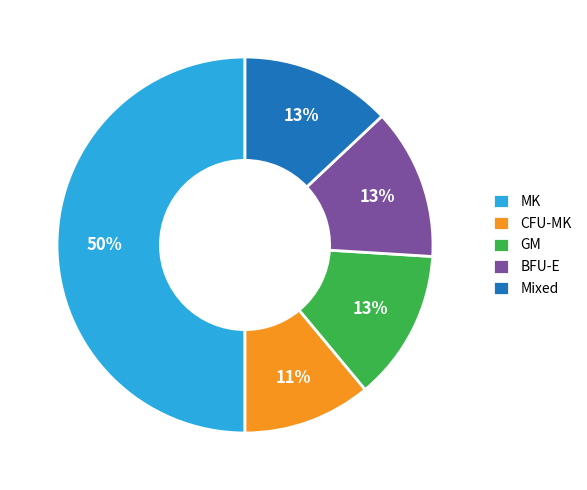

Is GM the majority of the pie?

No